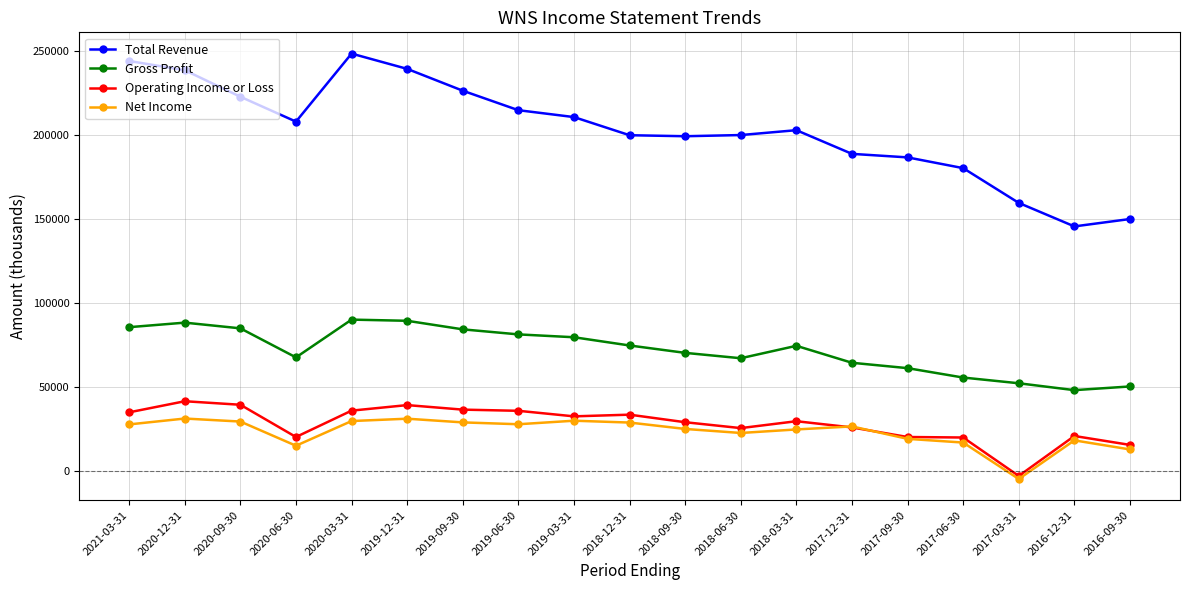

At which category does Total Revenue reach its first local valley?

2020-06-30